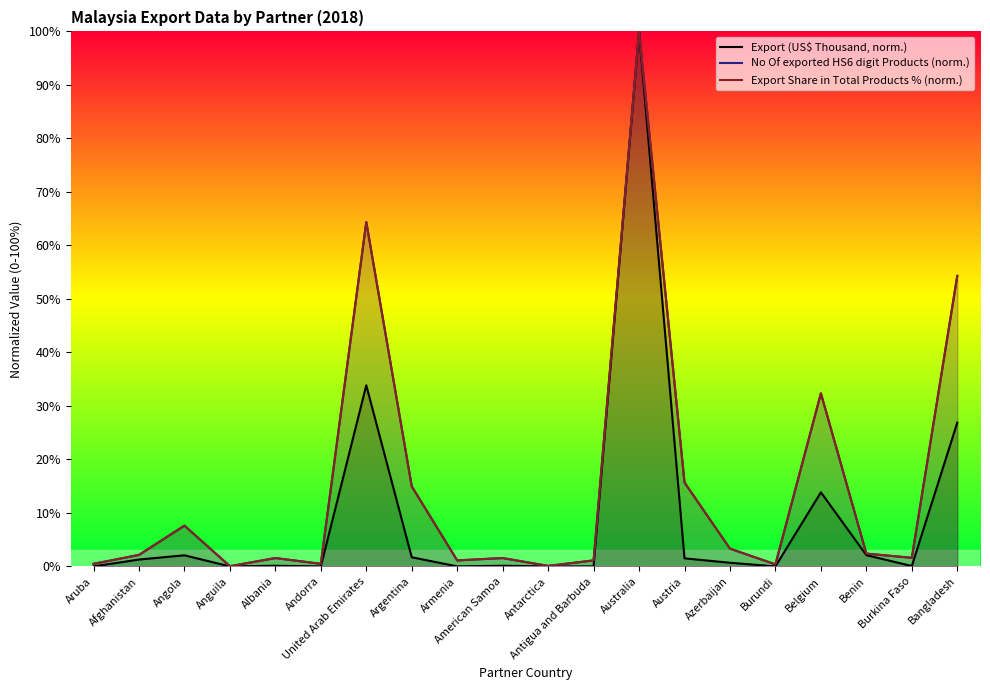

Which has a higher value, Burundi or Anguila?

Burundi